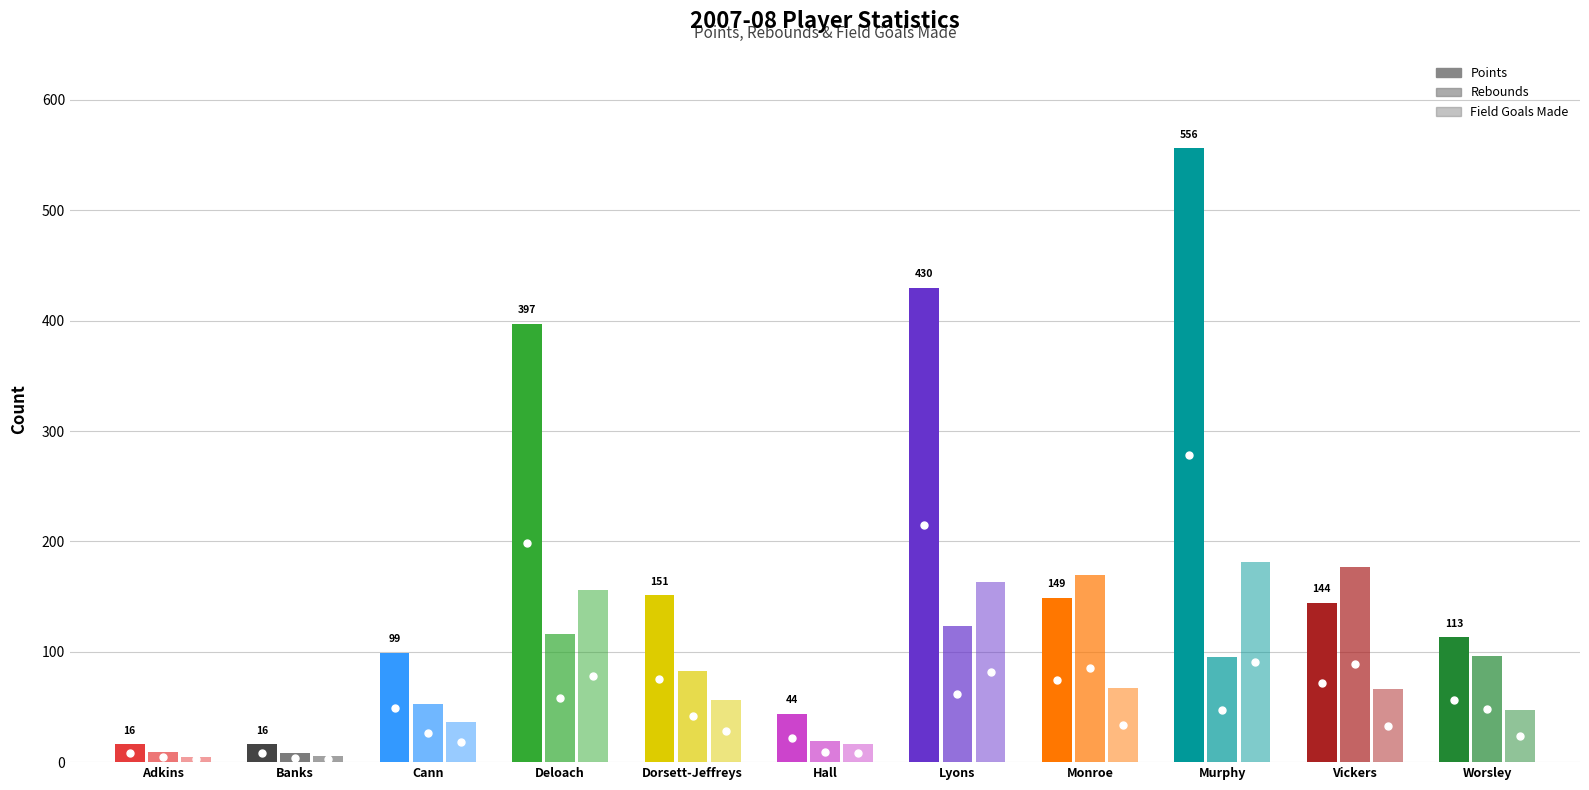

How many values in the Field Goals Made series are below 56?

5